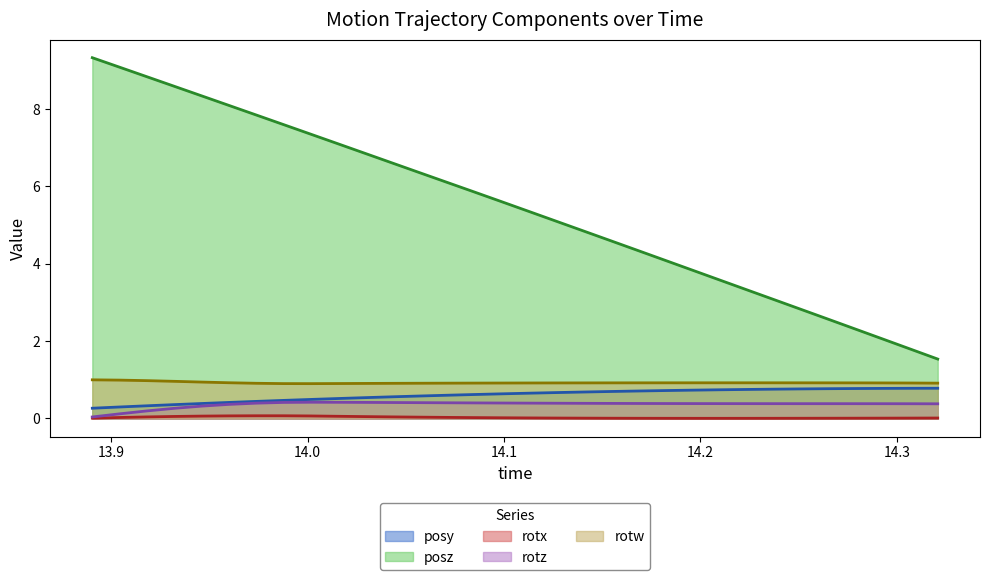

Read the posy value at 14.11255.

0.7